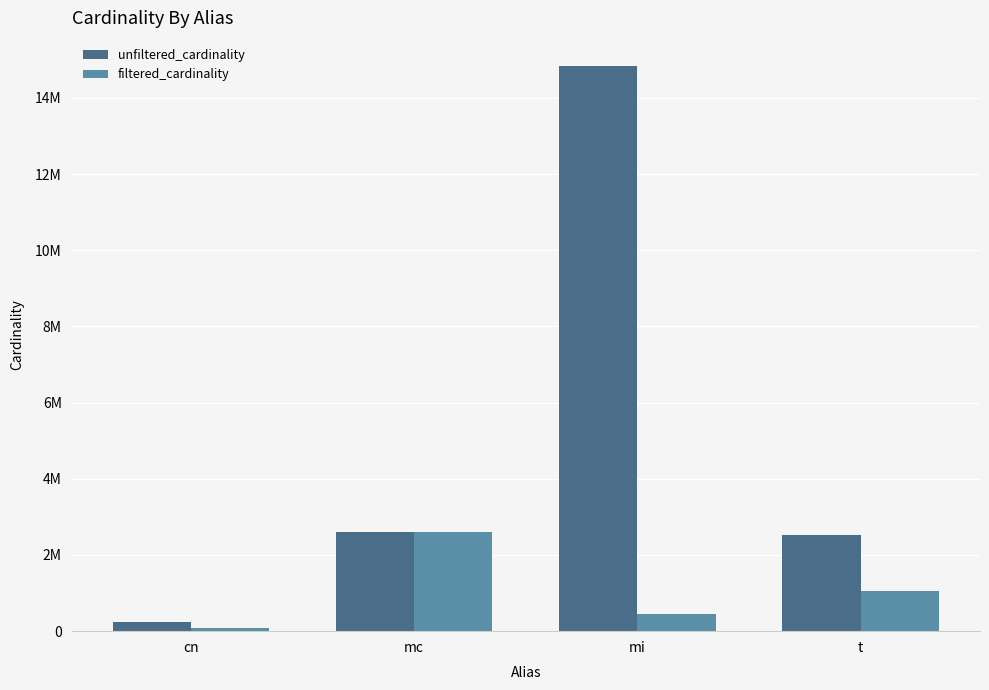

Reading left to right, extract all data points from this chart.

unfiltered_cardinality: 234997	2609129	14835720	2528312
filtered_cardinality: 84843	2609129	451104	1042800